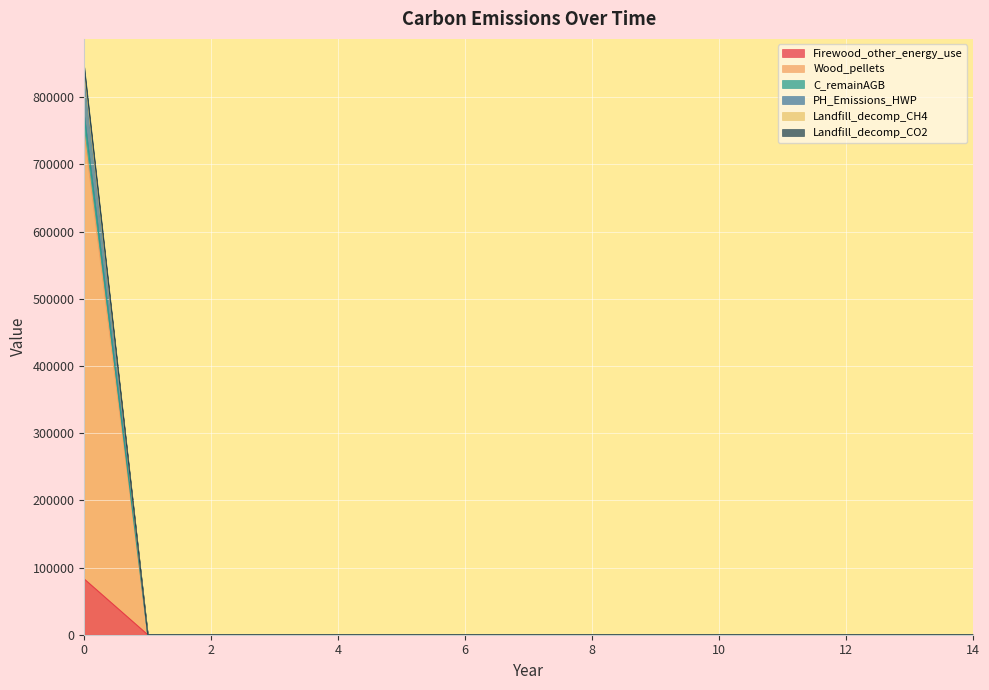

True or false: Landfill_decomp_CO2 has a value of -426597.1 at 3.

False